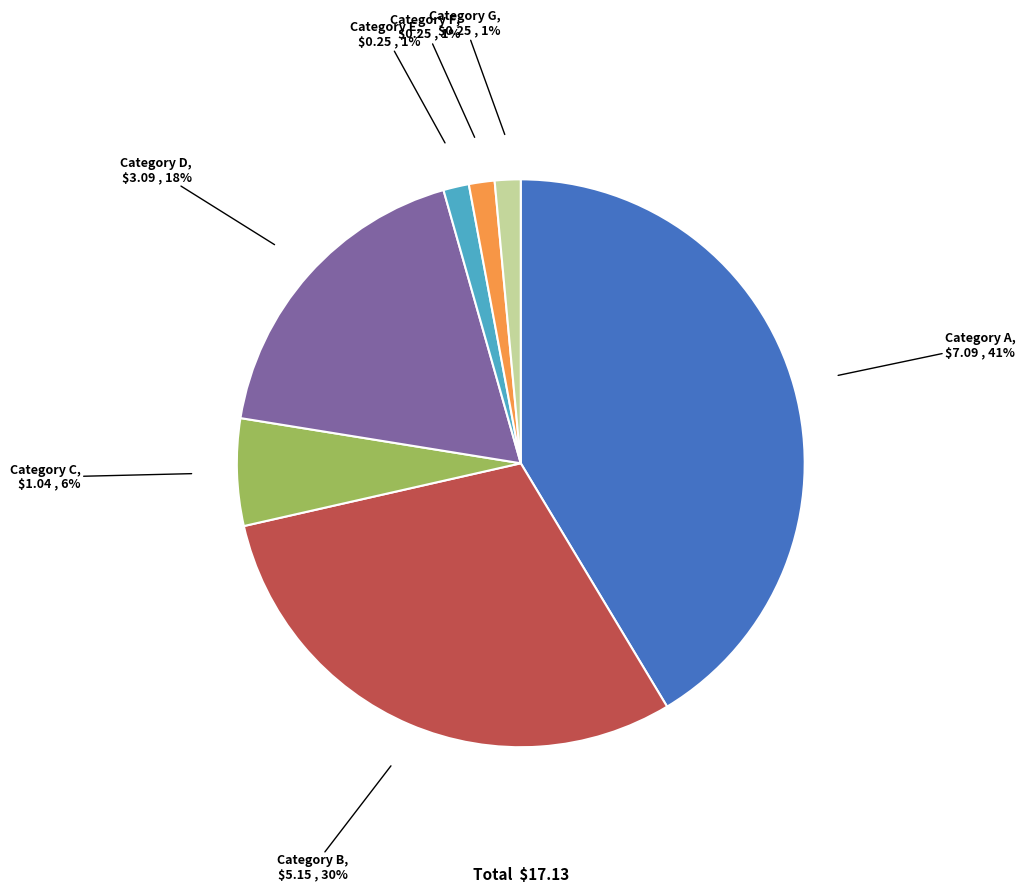

Is there a majority slice in this chart?

No